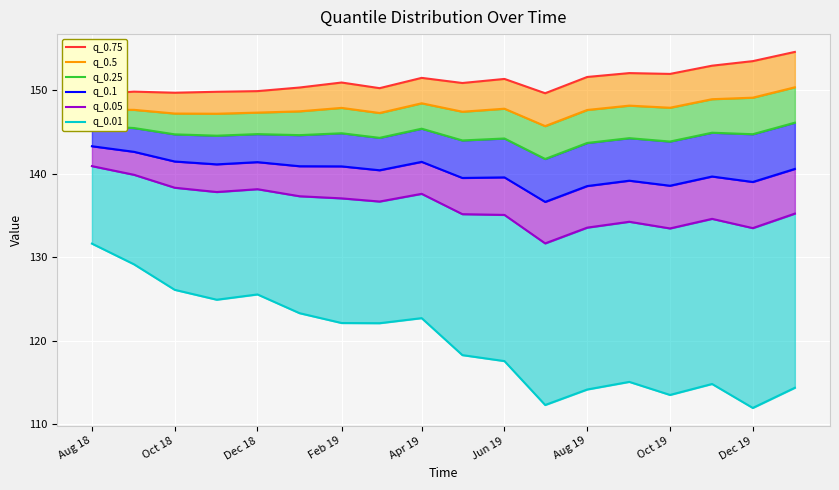

True or false: q_0.1 has a value of 222.0 at 15.

False